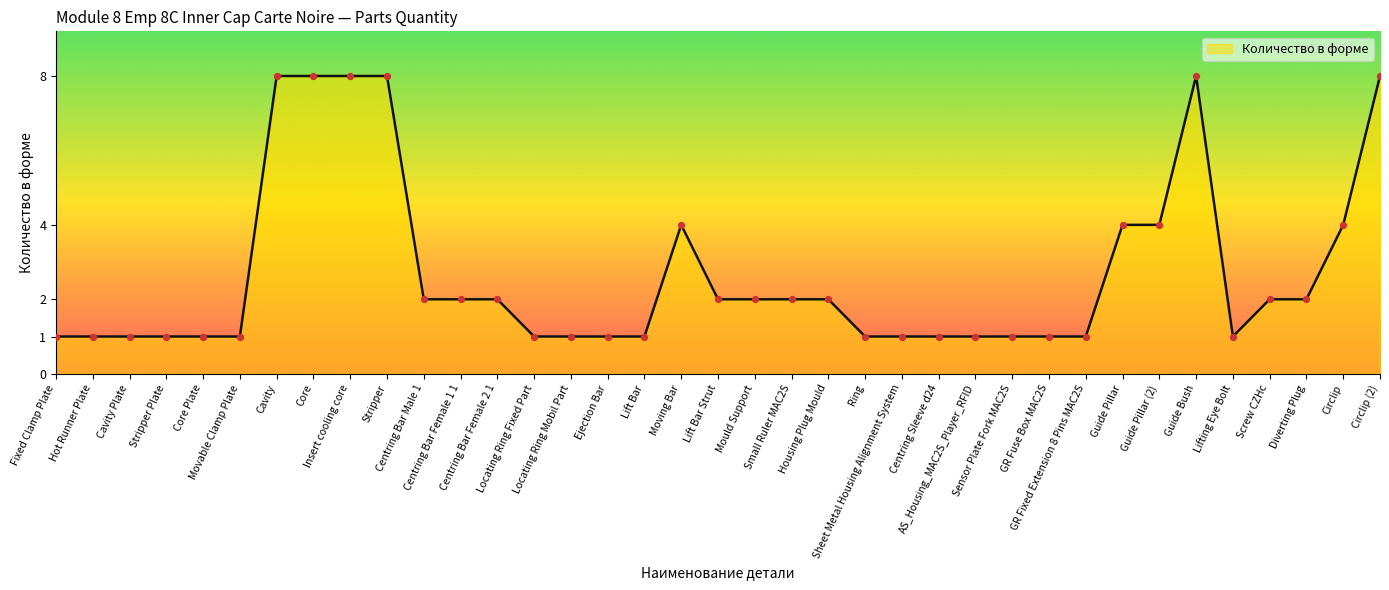

What is the change in value from Centring Bar Female 2 1 to Guide Pillar (2)?

+2